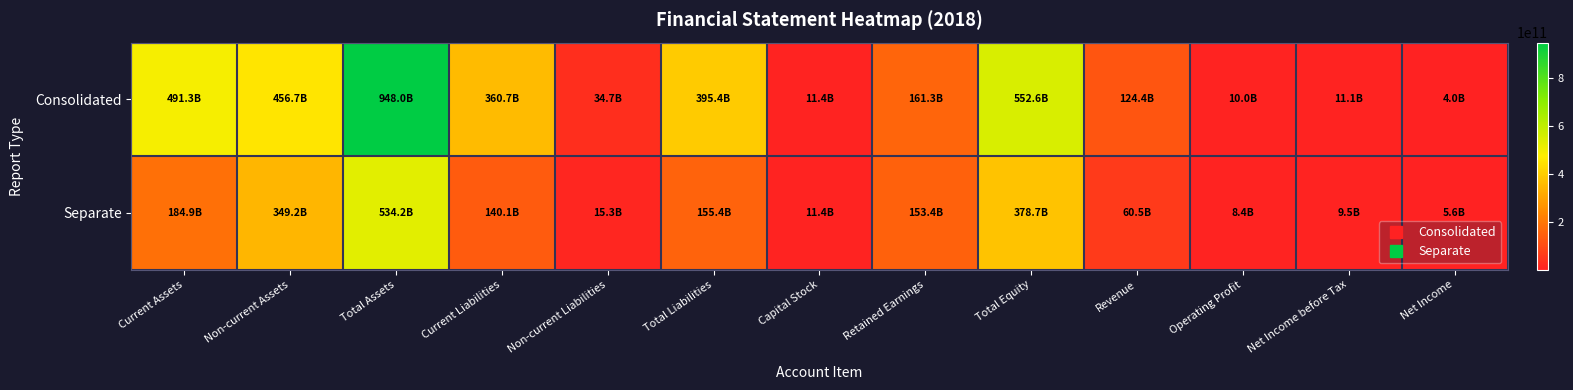

Count the number of categories in the chart.

13